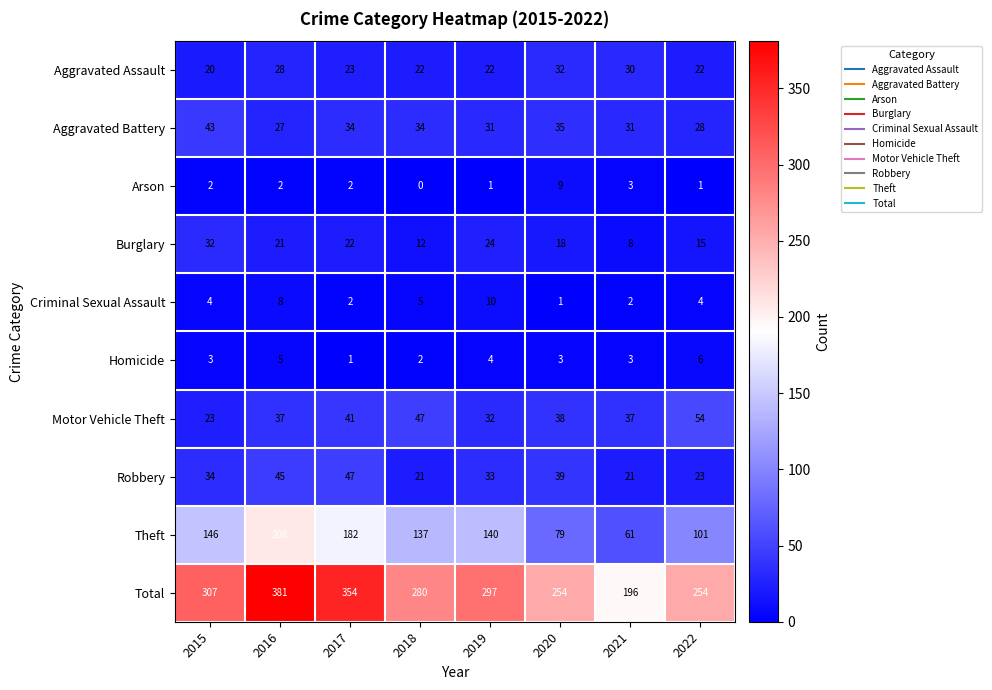

What is the difference between the maximum and minimum values in the Criminal Sexual Assault series?

9